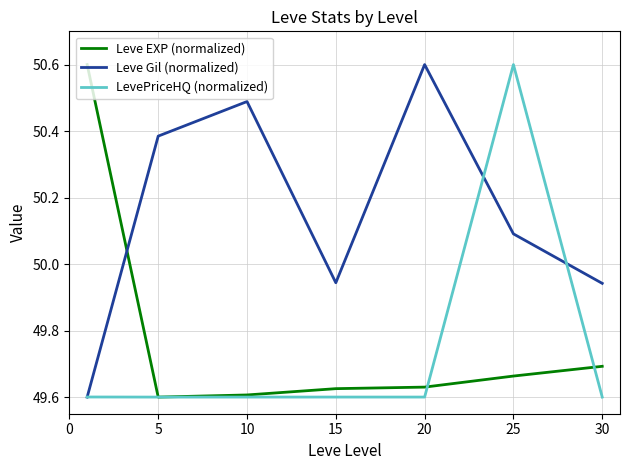

True or false: Leve Gil (normalized) and Leve EXP (normalized) cross at least once.

True